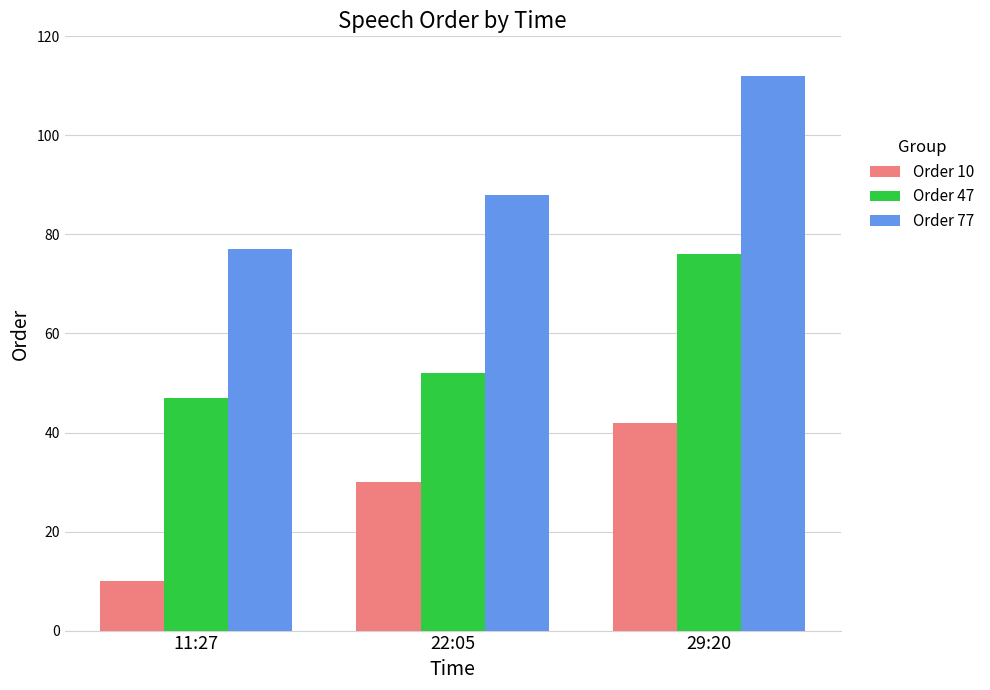

What is the difference between the highest and lowest values at 22:05?

58